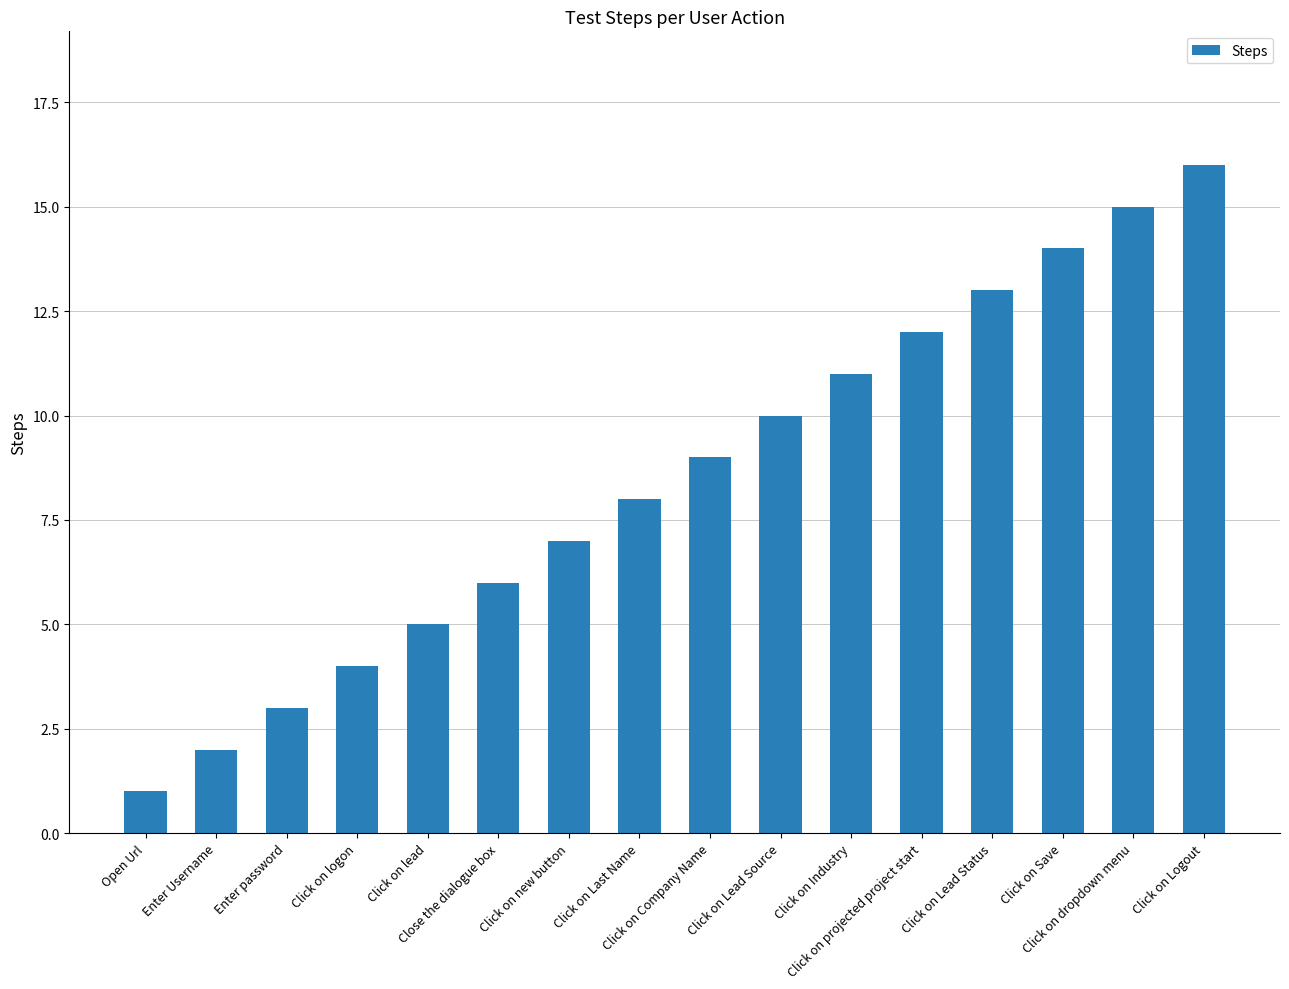

What is the greatest value displayed?

16